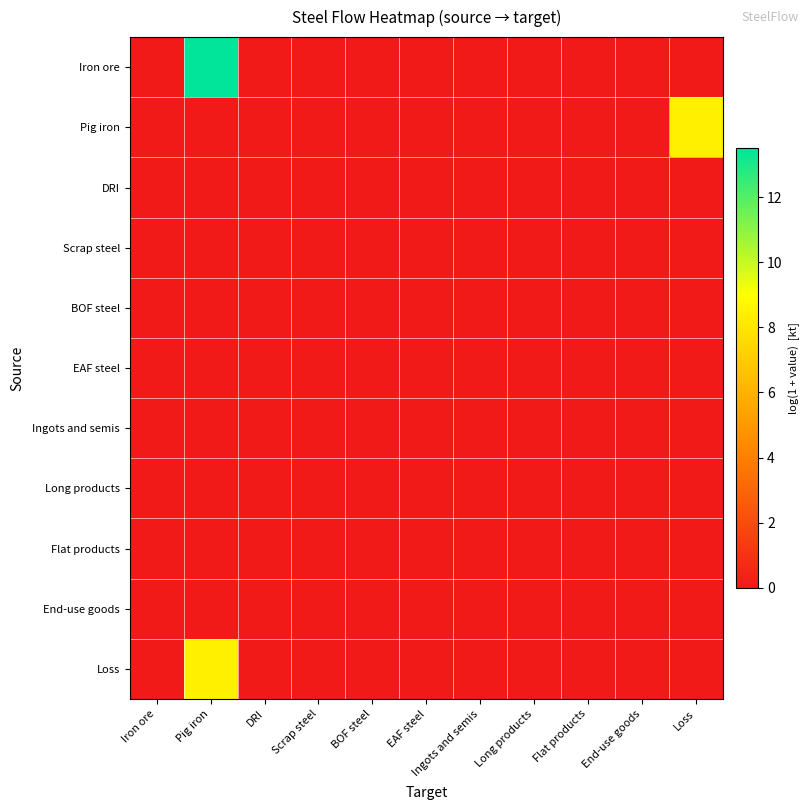

Reading left to right, list all the values displayed in this chart.

Iron ore: Iron ore=0.0	Pig iron=13.5	DRI=0.0	Scrap steel=0.0	BOF steel=0.0	EAF steel=0.0	Ingots and semis=0.0	Long products=0.0	Flat products=0.0	End-use goods=0.0	Loss=0.0
Pig iron: Iron ore=0.0	Pig iron=0.0	DRI=0.0	Scrap steel=0.0	BOF steel=0.0	EAF steel=0.0	Ingots and semis=0.0	Long products=0.0	Flat products=0.0	End-use goods=0.0	Loss=8.4
DRI: Iron ore=0.0	Pig iron=0.0	DRI=0.0	Scrap steel=0.0	BOF steel=0.0	EAF steel=0.0	Ingots and semis=0.0	Long products=0.0	Flat products=0.0	End-use goods=0.0	Loss=0.0
Scrap steel: Iron ore=0.0	Pig iron=0.0	DRI=0.0	Scrap steel=0.0	BOF steel=0.0	EAF steel=0.0	Ingots and semis=0.0	Long products=0.0	Flat products=0.0	End-use goods=0.0	Loss=0.0
BOF steel: Iron ore=0.0	Pig iron=0.0	DRI=0.0	Scrap steel=0.0	BOF steel=0.0	EAF steel=0.0	Ingots and semis=0.0	Long products=0.0	Flat products=0.0	End-use goods=0.0	Loss=0.0
EAF steel: Iron ore=0.0	Pig iron=0.0	DRI=0.0	Scrap steel=0.0	BOF steel=0.0	EAF steel=0.0	Ingots and semis=0.0	Long products=0.0	Flat products=0.0	End-use goods=0.0	Loss=0.0
Ingots and semis: Iron ore=0.0	Pig iron=0.0	DRI=0.0	Scrap steel=0.0	BOF steel=0.0	EAF steel=0.0	Ingots and semis=0.0	Long products=0.0	Flat products=0.0	End-use goods=0.0	Loss=0.0
Long products: Iron ore=0.0	Pig iron=0.0	DRI=0.0	Scrap steel=0.0	BOF steel=0.0	EAF steel=0.0	Ingots and semis=0.0	Long products=0.0	Flat products=0.0	End-use goods=0.0	Loss=0.0
Flat products: Iron ore=0.0	Pig iron=0.0	DRI=0.0	Scrap steel=0.0	BOF steel=0.0	EAF steel=0.0	Ingots and semis=0.0	Long products=0.0	Flat products=0.0	End-use goods=0.0	Loss=0.0
End-use goods: Iron ore=0.0	Pig iron=0.0	DRI=0.0	Scrap steel=0.0	BOF steel=0.0	EAF steel=0.0	Ingots and semis=0.0	Long products=0.0	Flat products=0.0	End-use goods=0.0	Loss=0.0
Loss: Iron ore=0.0	Pig iron=8.4	DRI=0.0	Scrap steel=0.0	BOF steel=0.0	EAF steel=0.0	Ingots and semis=0.0	Long products=0.0	Flat products=0.0	End-use goods=0.0	Loss=0.0